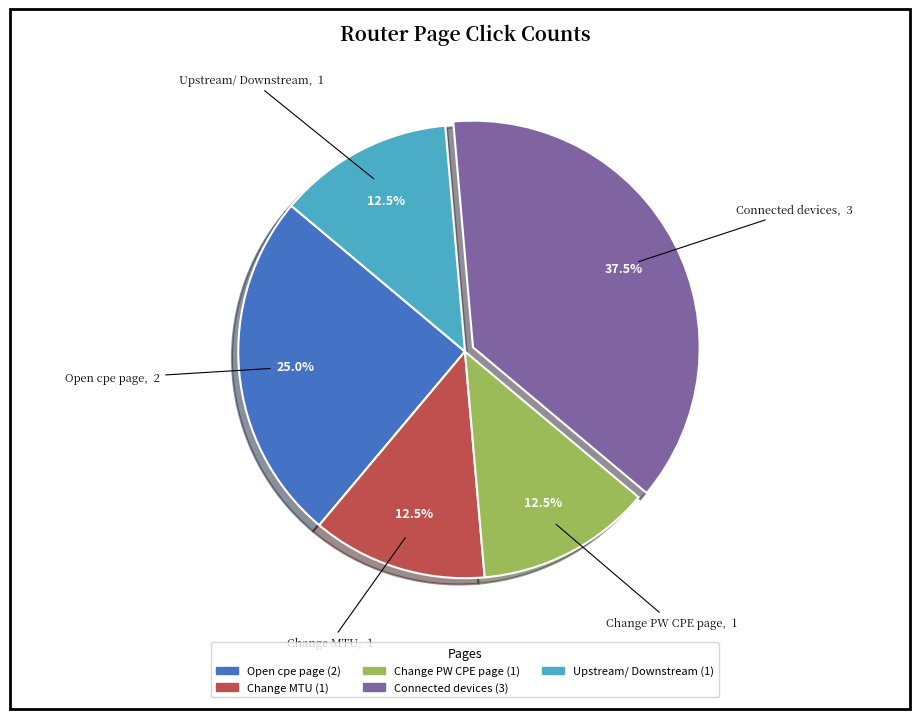

Is it true that Upstream/ Downstream is 6% of the pie?

False